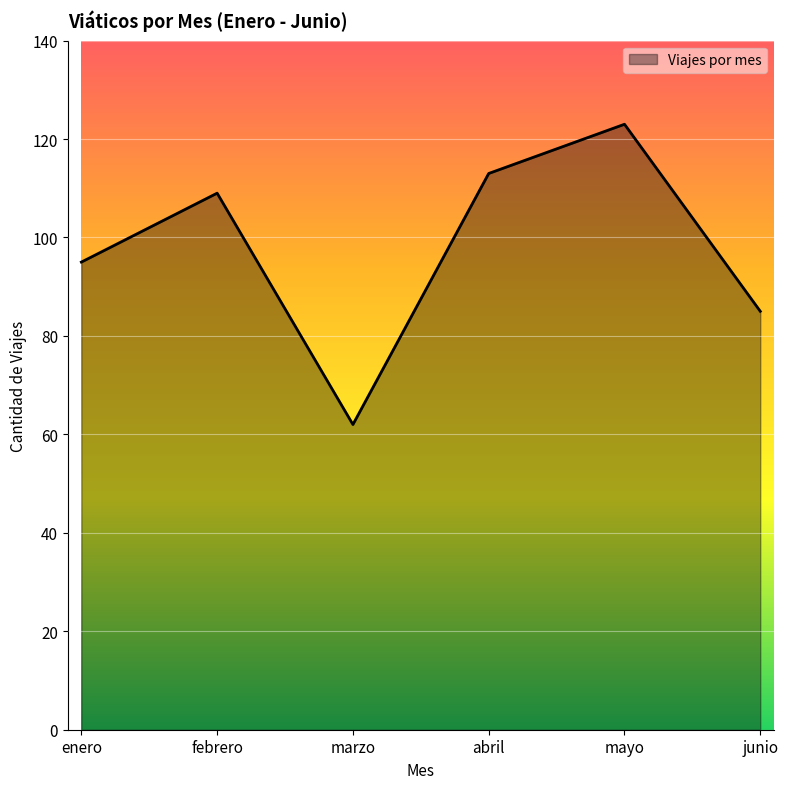

What is the minimum value shown in the chart?

62